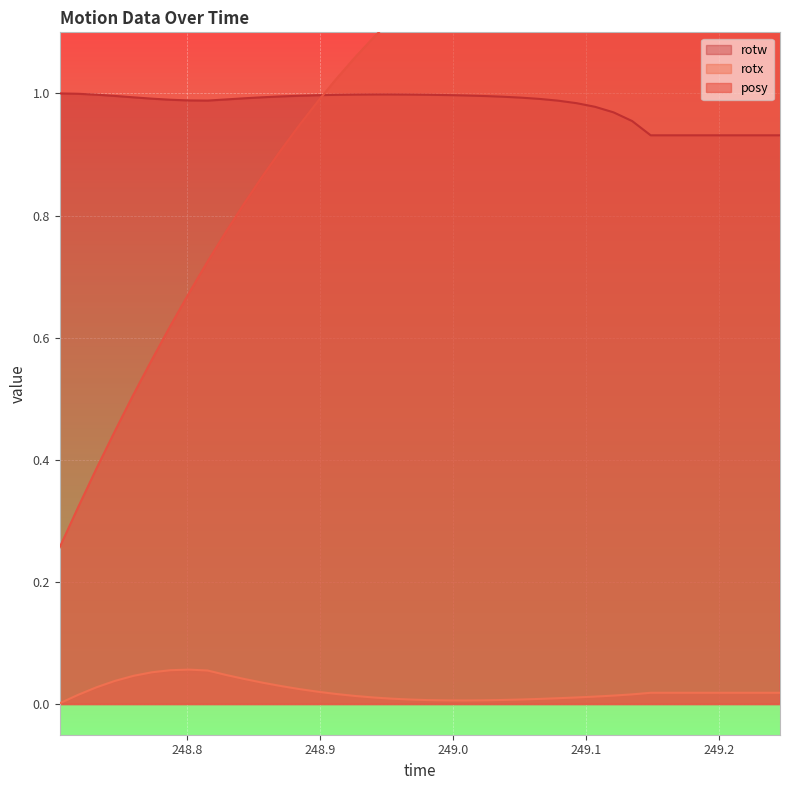

Reading left to right, transcribe all the data shown in this chart.

posy: 0.3	0.3	0.4	0.4	0.5	0.6	0.6	0.7	0.7	0.8	0.8	0.9	0.9	0.9	1.0	1.0	1.1	1.1	1.1	1.2	1.2	1.2	1.2	1.2	1.3	1.3	1.3	1.3	1.3	1.3	1.3	1.3	1.3	1.3	1.3	1.3	1.3	1.3	1.3	1.3
rotx: 0.0	0.0	0.0	0.0	0.0	0.1	0.1	0.1	0.1	0.0	0.0	0.0	0.0	0.0	0.0	0.0	0.0	0.0	0.0	0.0	0.0	0.0	0.0	0.0	0.0	0.0	0.0	0.0	0.0	0.0	0.0	0.0	0.0	0.0	0.0	0.0	0.0	0.0	0.0	0.0
rotw: 1.0	1.0	1.0	1.0	1.0	1.0	1.0	1.0	1.0	1.0	1.0	1.0	1.0	1.0	1.0	1.0	1.0	1.0	1.0	1.0	1.0	1.0	1.0	1.0	1.0	1.0	1.0	1.0	1.0	1.0	1.0	1.0	0.9	0.9	0.9	0.9	0.9	0.9	0.9	0.9